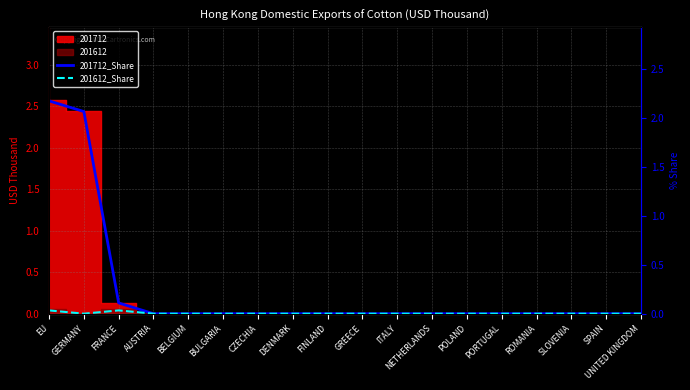

The 201712_Share series shows 2.2 at EU. True or false?

True